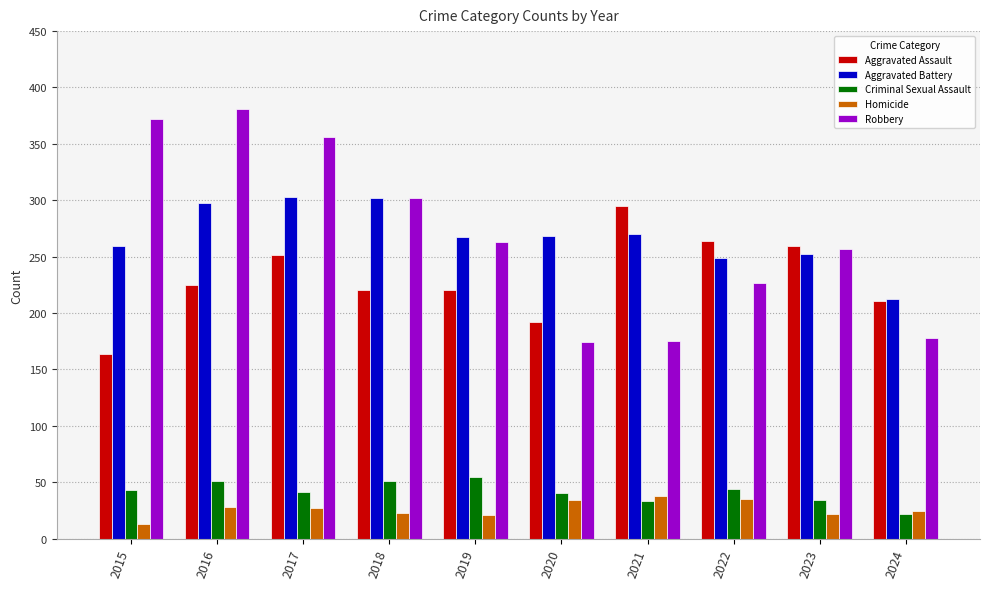

At 2017, list the series in order from largest to smallest.

Robbery, Aggravated Battery, Aggravated Assault, Criminal Sexual Assault, Homicide